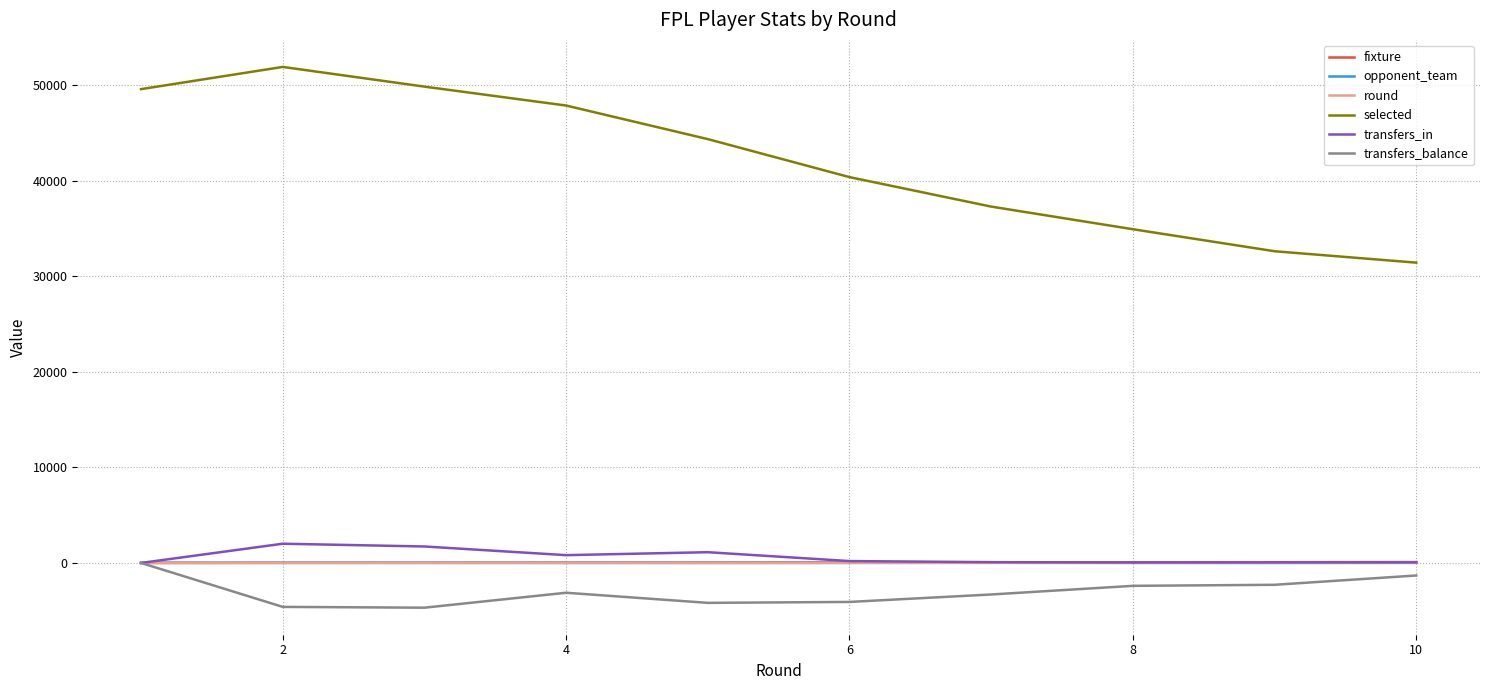

How many interior local peaks does the selected series have?

1